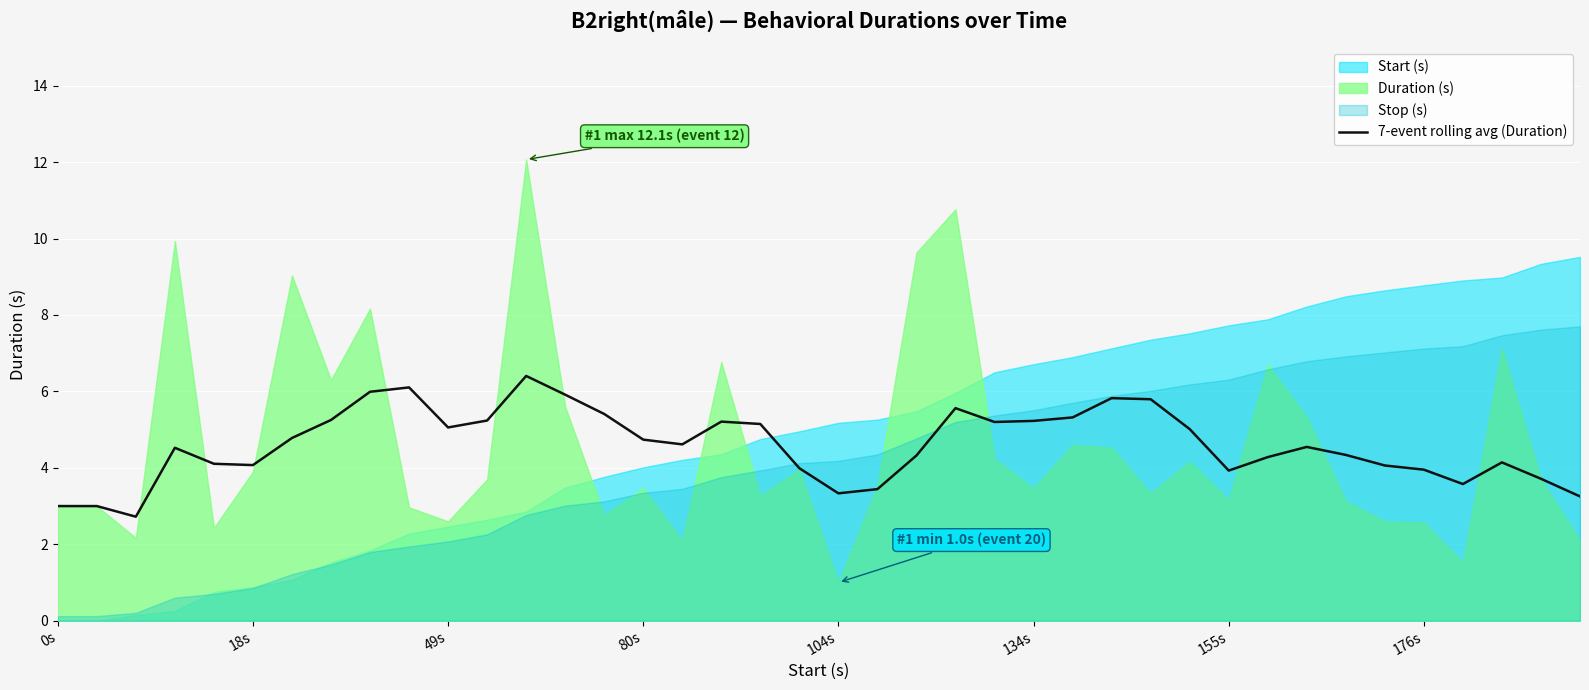

What is the highest value of the 7-event rolling avg (Duration) series?

6.4